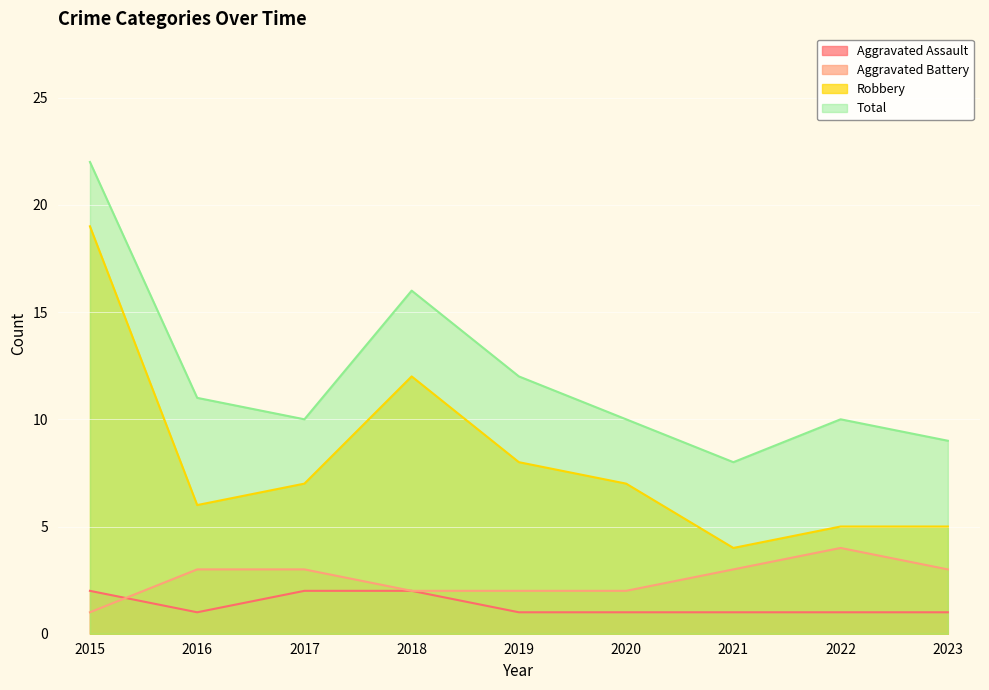

At which category does the chart reach its peak across all series?

2015